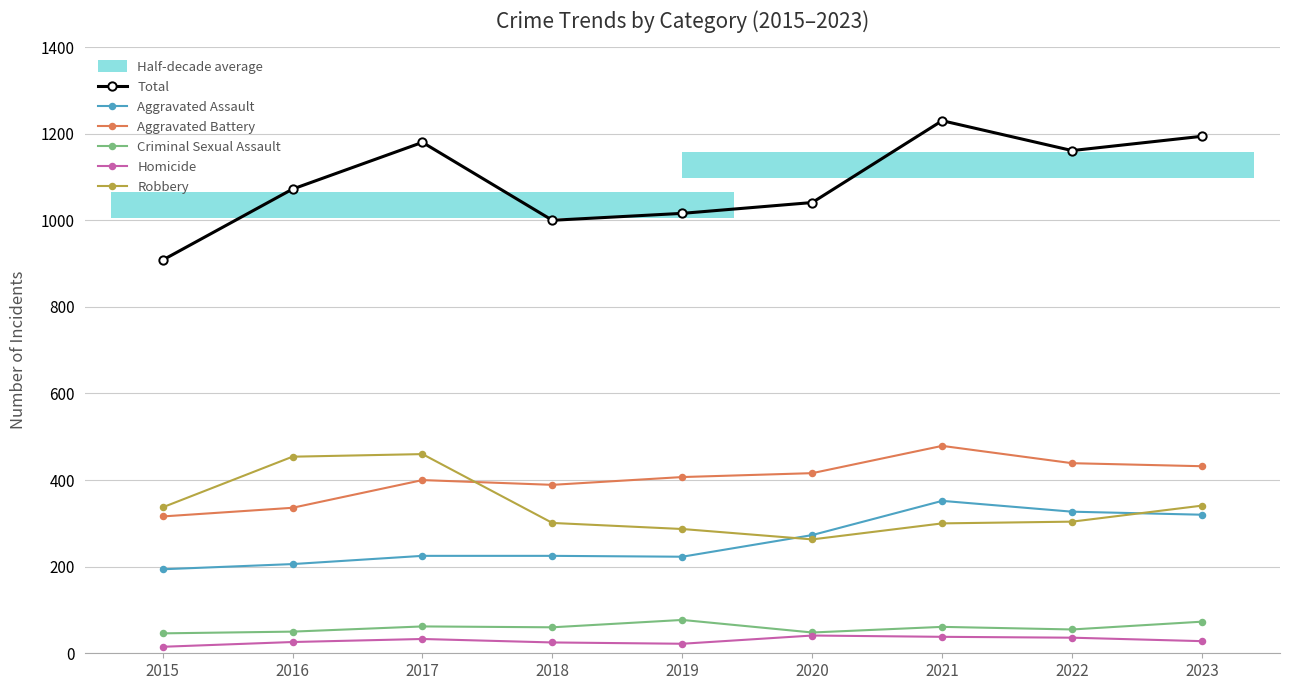

Rank the series by their maximum value, from highest to lowest.

Total, Aggravated Battery, Robbery, Aggravated Assault, Criminal Sexual Assault, Homicide